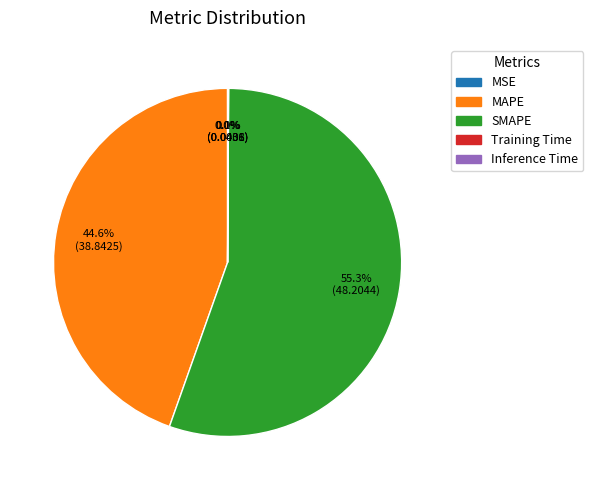

To the nearest percent, what portion does MAPE represent?

45%